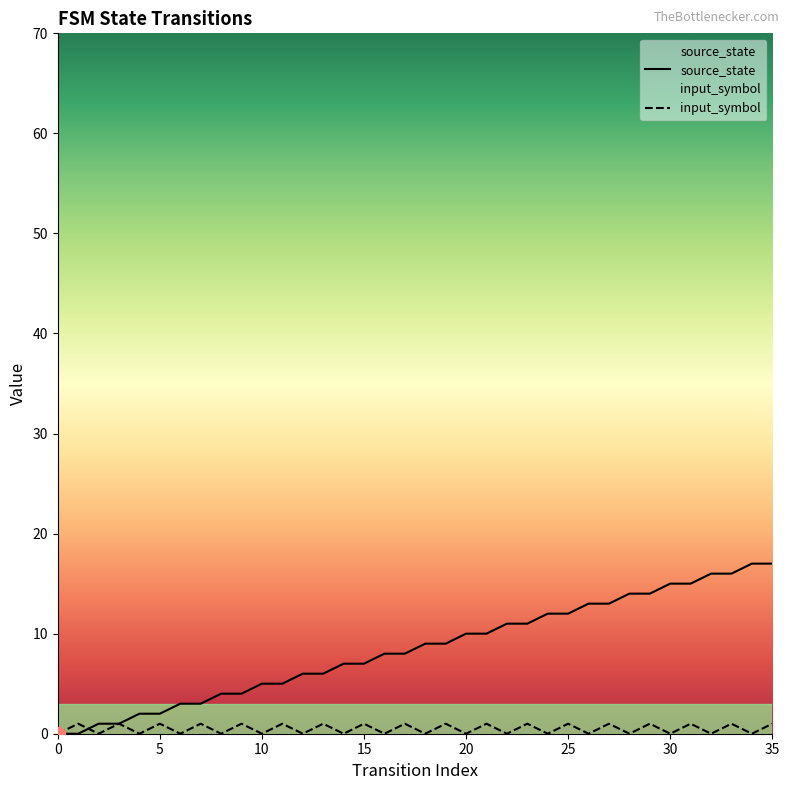

What is the label of the 9th point from the right?

27